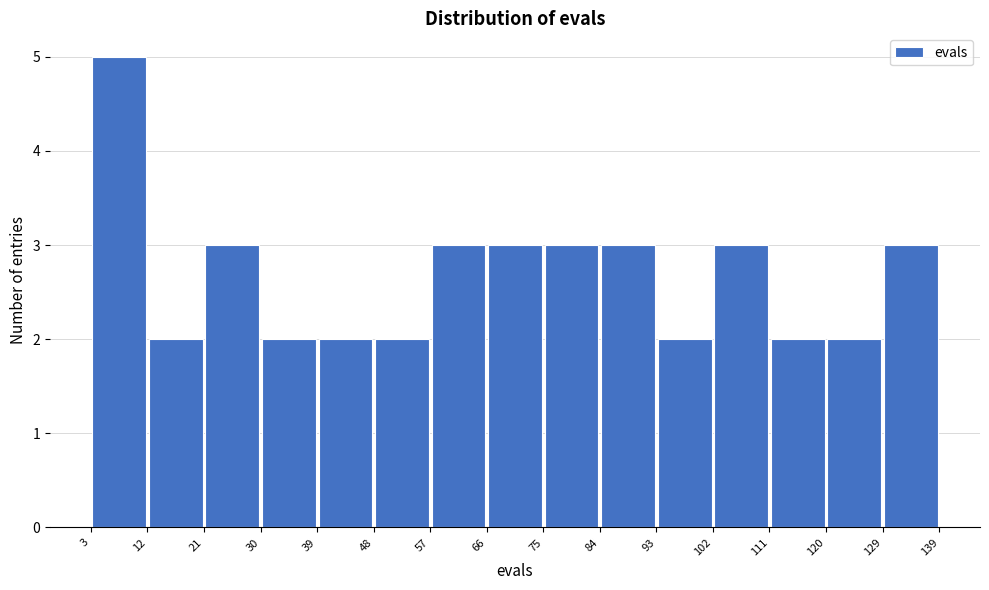

Over which range of the x-axis is the bar tallest?

3 to 12